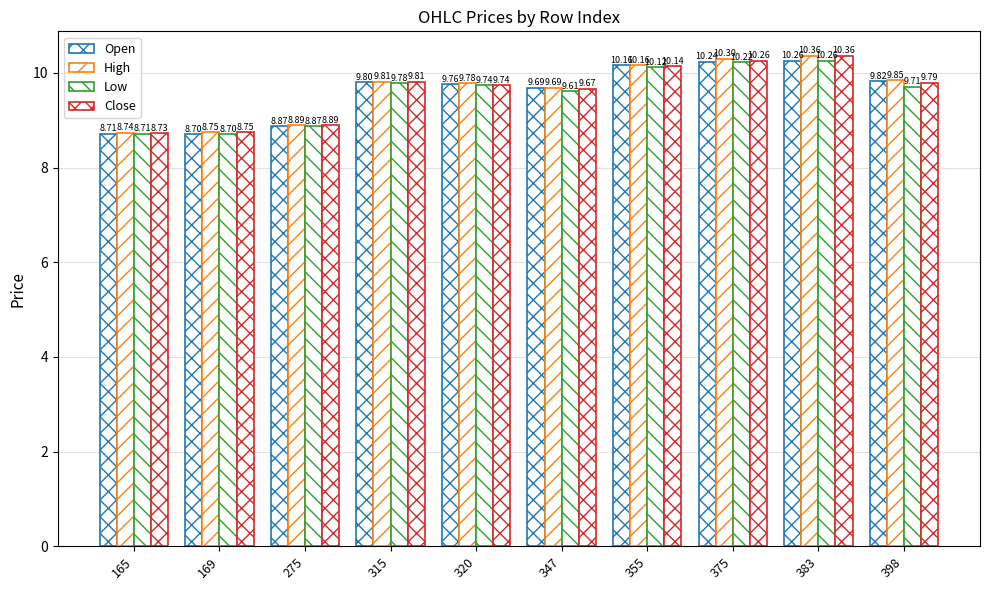

How many values in the High series exceed 9?

7